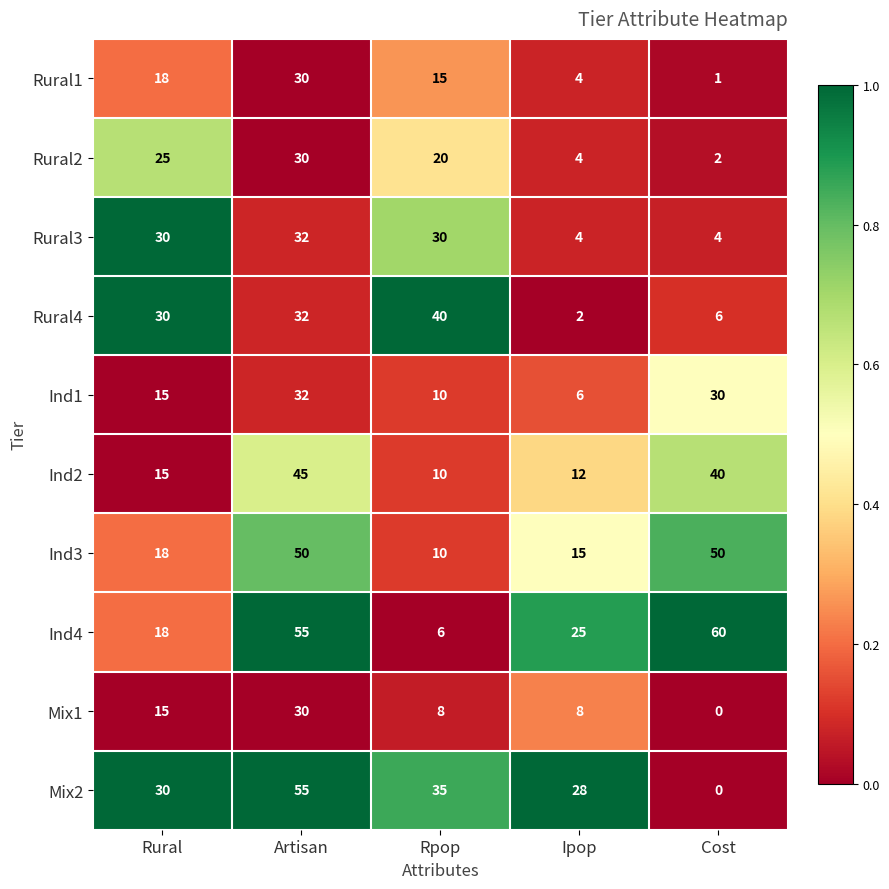

Which category has the highest value in the Rural1 series?

Artisan